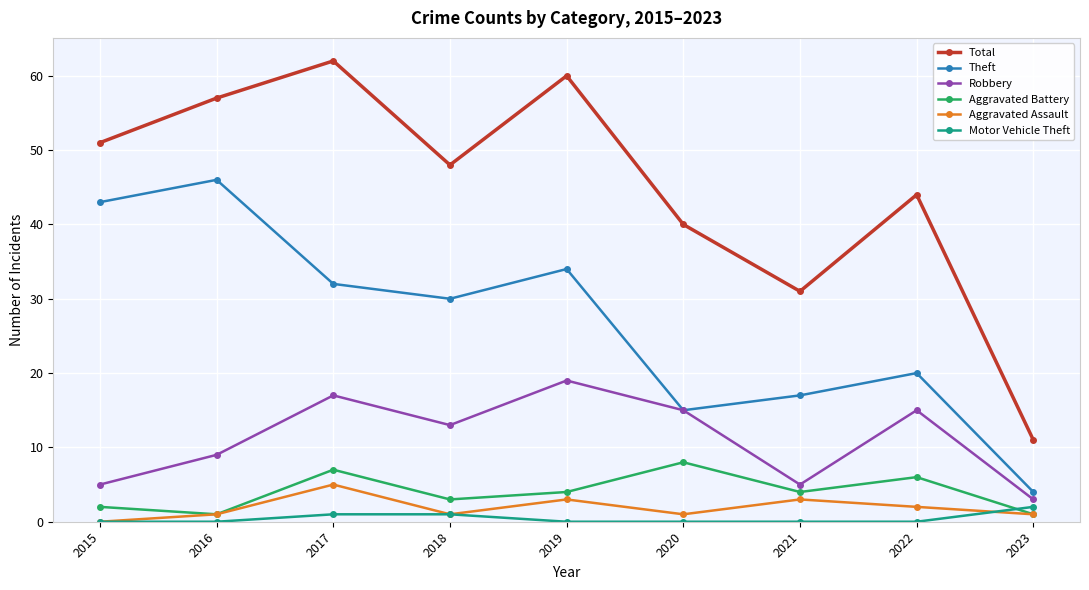

At which category is the sum across all series the highest?

2017